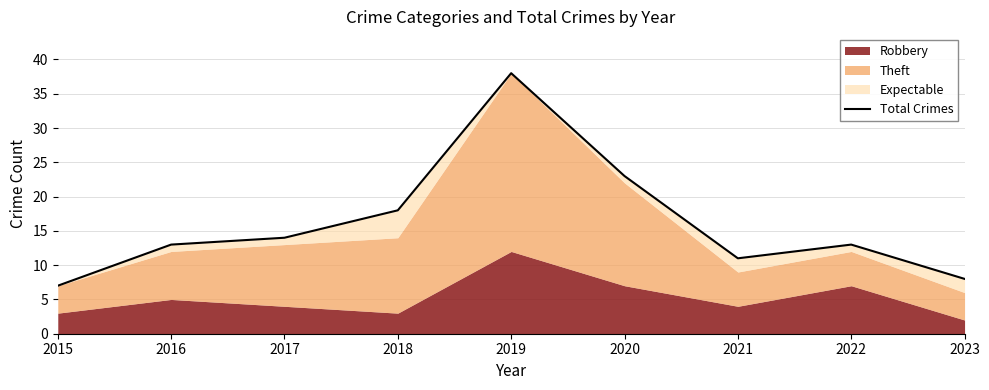

What is the minimum value shown in the chart?

7